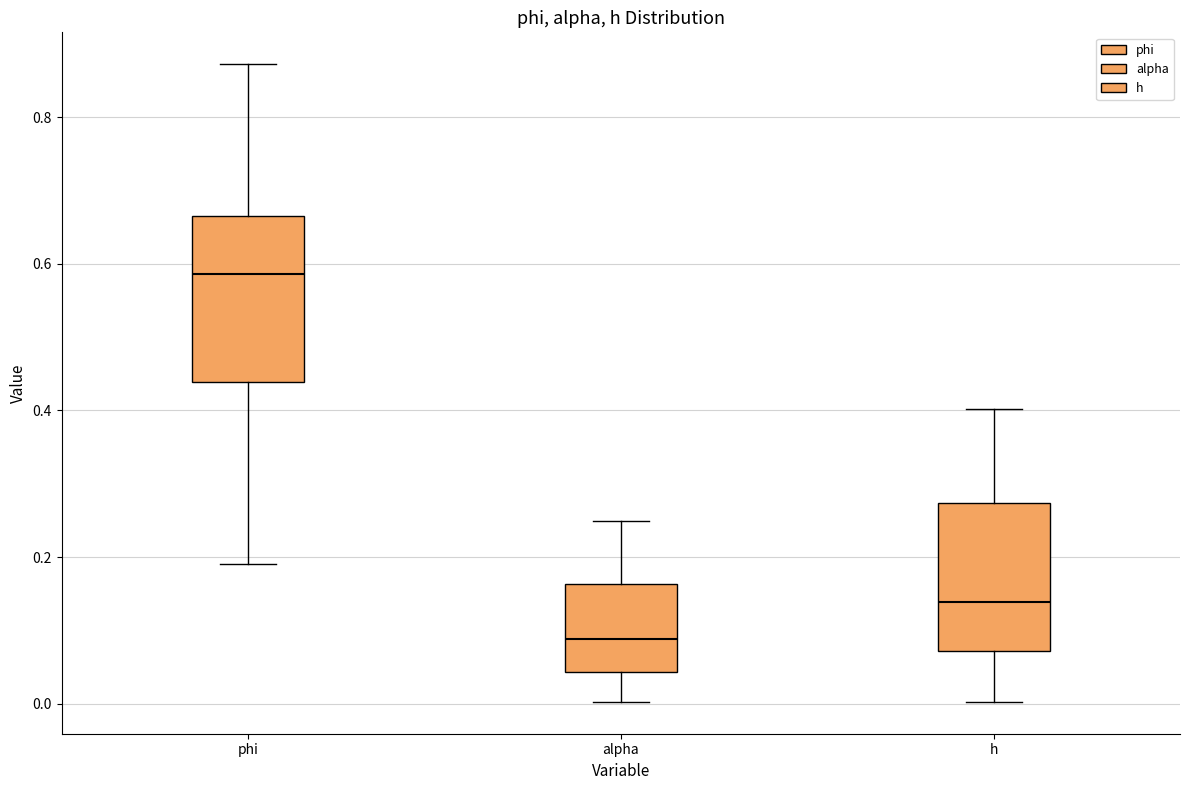

Which box has the lowest median line?

alpha